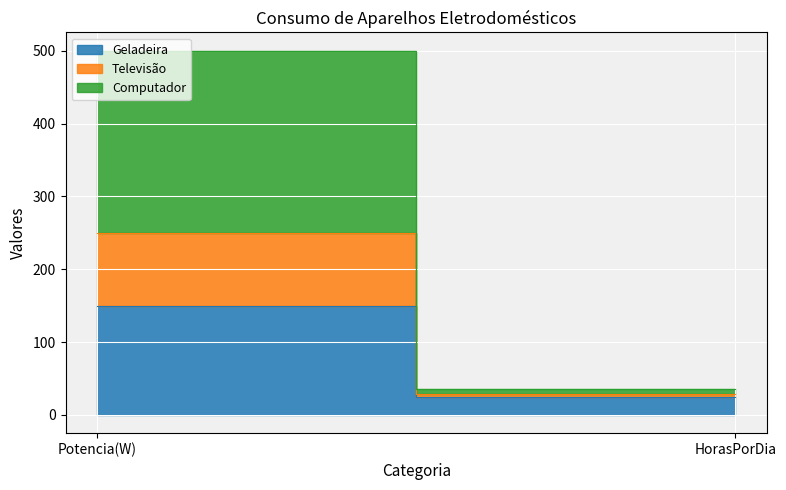

What position from the right is HorasPorDia?

1